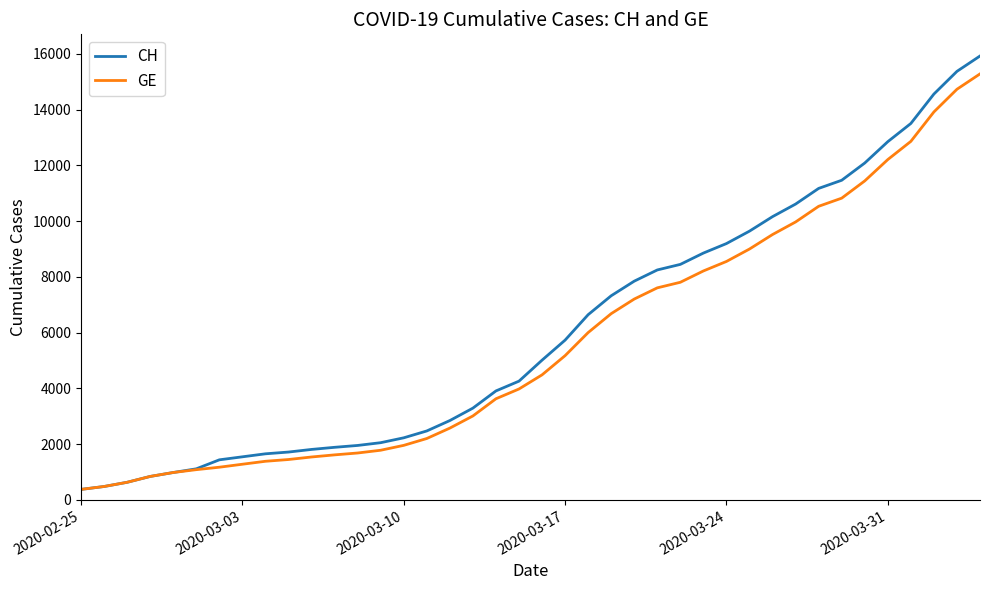

List the series in order of their overall mean, highest first.

CH, GE